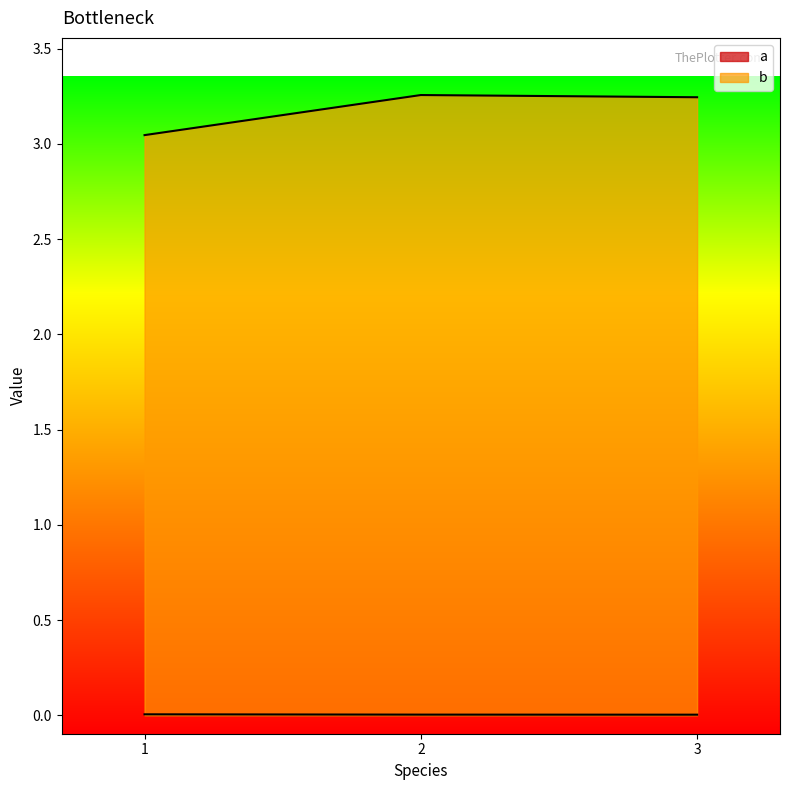

Between 3 and 1, which is larger?

1